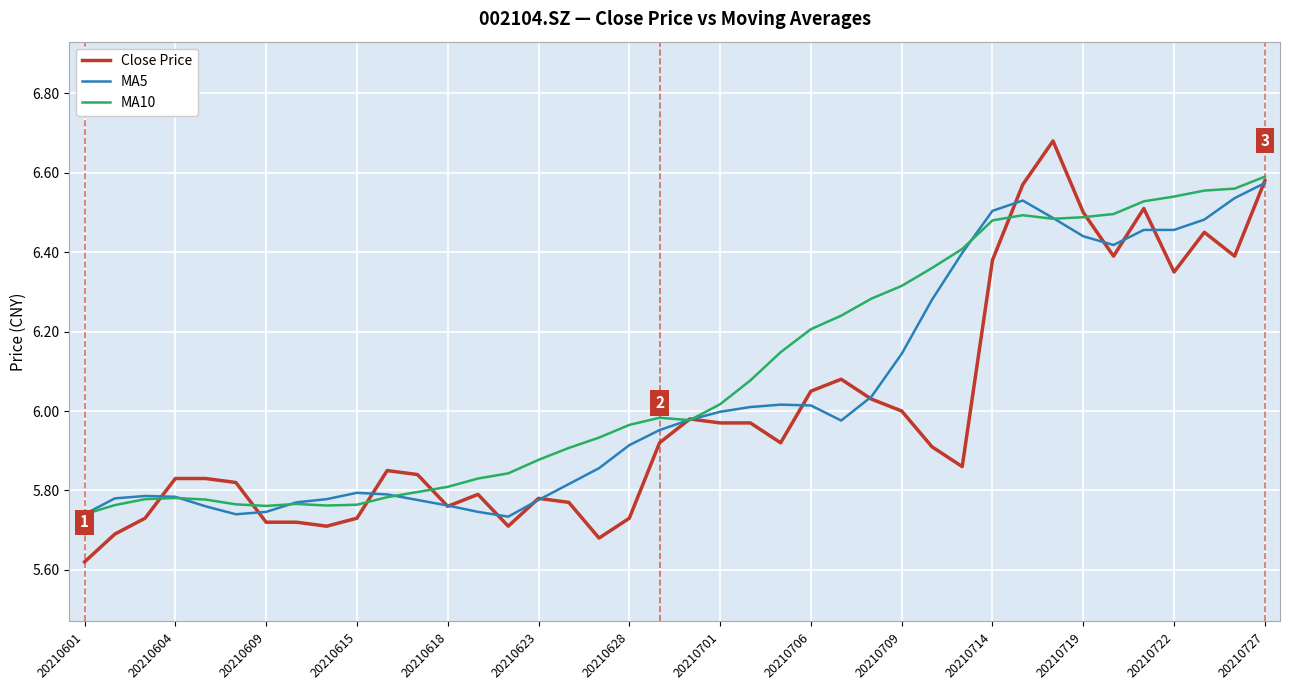

List the series in order of their overall mean, lowest first.

Close Price, MA5, MA10